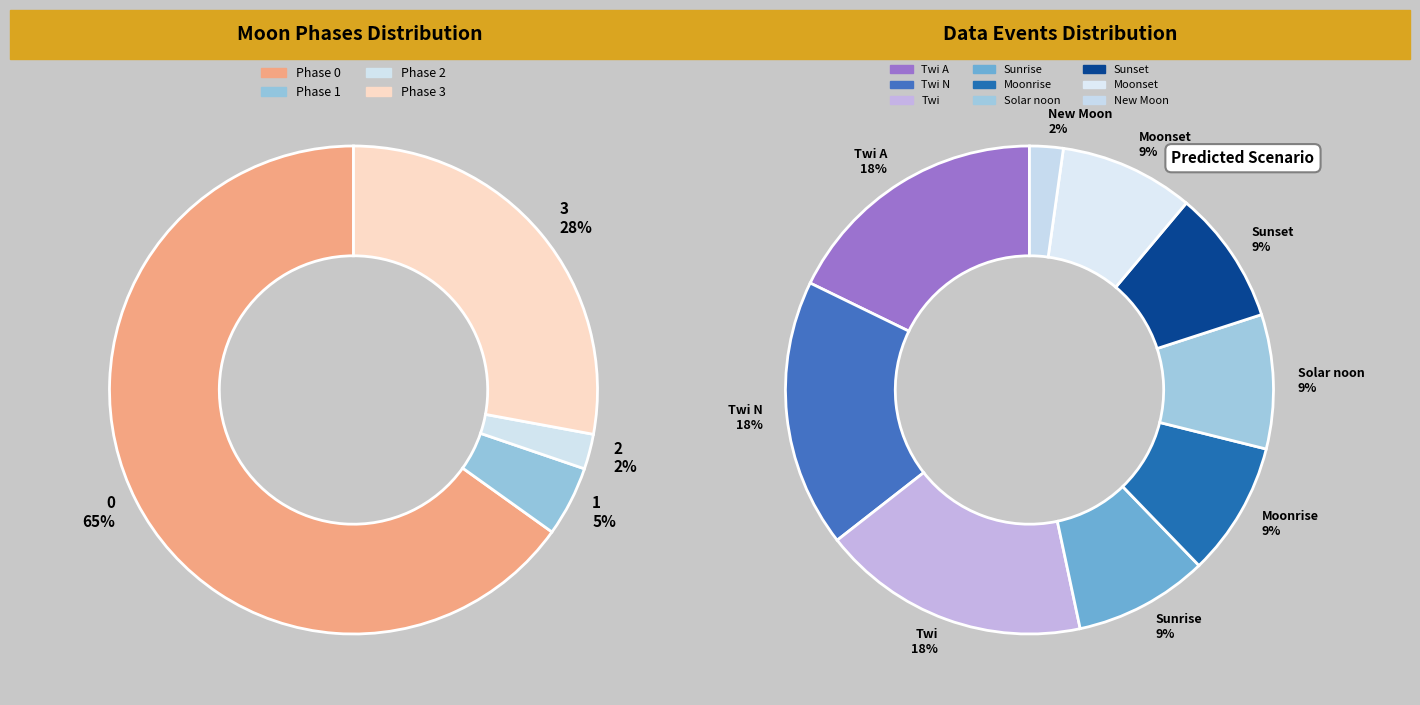

What is the smallest slice in the pie chart?

New Moon